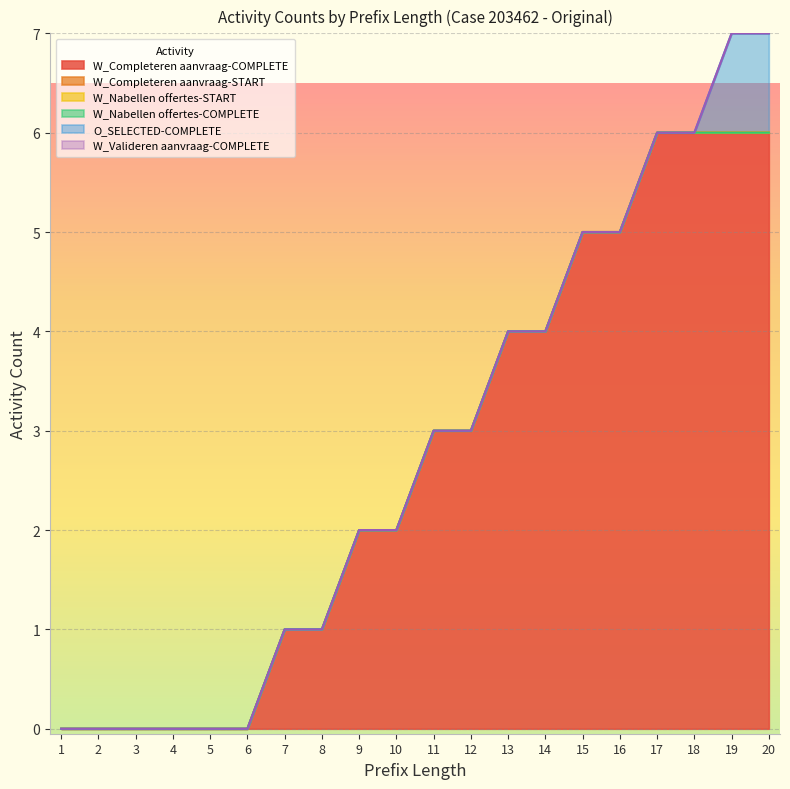

Reading left to right, what are all the values shown in this chart?

W_Completeren aanvraag-COMPLETE: 0	0	0	0	0	0	1	1	2	2	3	3	4	4	5	5	6	6	6	6
W_Completeren aanvraag-START: 0	0	0	0	0	0	0	0	0	0	0	0	0	0	0	0	0	0	0	0
W_Nabellen offertes-START: 0	0	0	0	0	0	0	0	0	0	0	0	0	0	0	0	0	0	0	0
W_Nabellen offertes-COMPLETE: 0	0	0	0	0	0	0	0	0	0	0	0	0	0	0	0	0	0	0	0
O_SELECTED-COMPLETE: 0	0	0	0	0	0	0	0	0	0	0	0	0	0	0	0	0	0	1	1
W_Valideren aanvraag-COMPLETE: 0	0	0	0	0	0	0	0	0	0	0	0	0	0	0	0	0	0	0	0